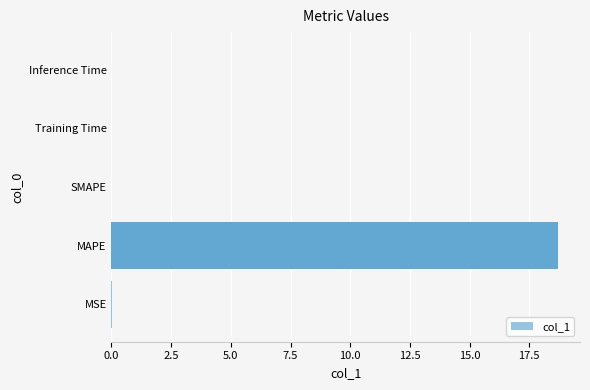

True or false: the data shows -12.9 at SMAPE.

False